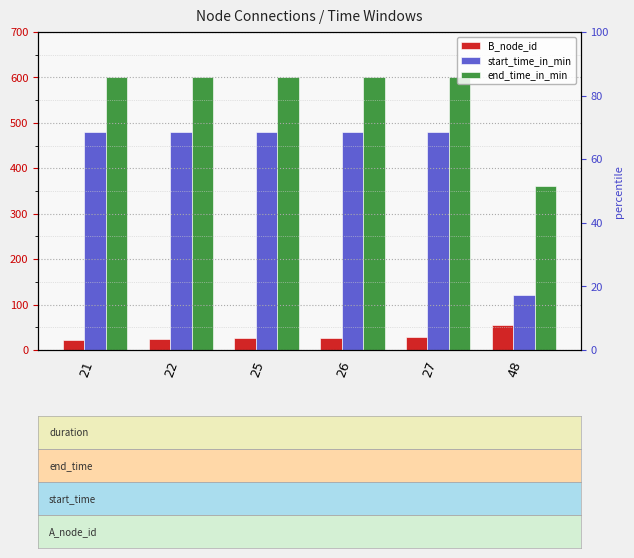

Which series has the widest spread of values?

start_time_in_min